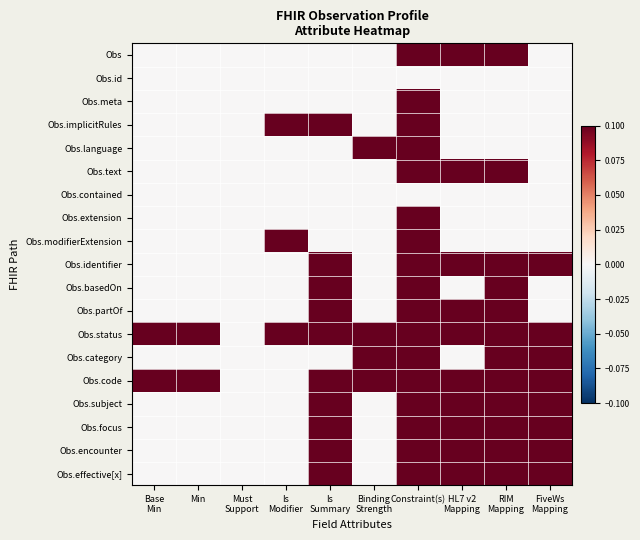

What is the difference between the highest and lowest values at Base
Min?

0.1